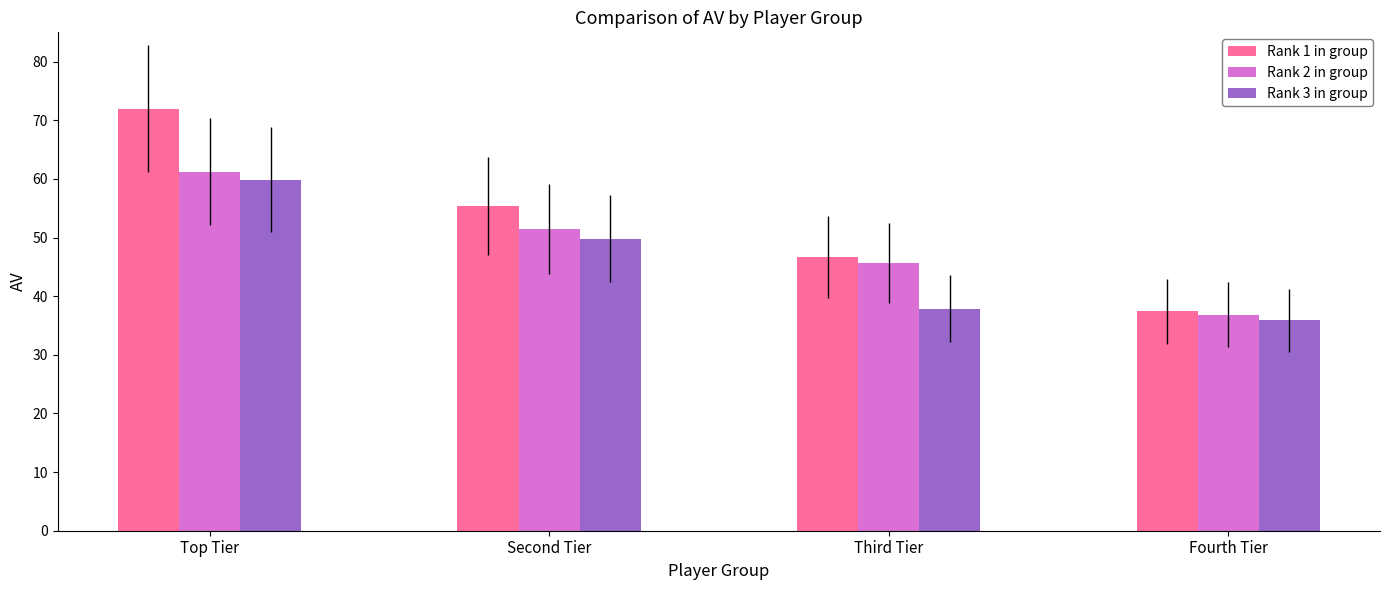

Is it true that Rank 2 in group equals 36.8 at Fourth Tier?

True